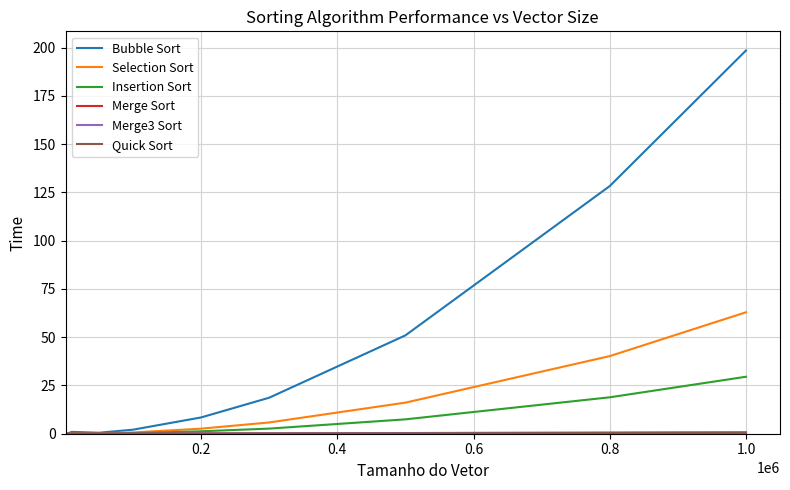

What is the greatest value displayed?

198.6